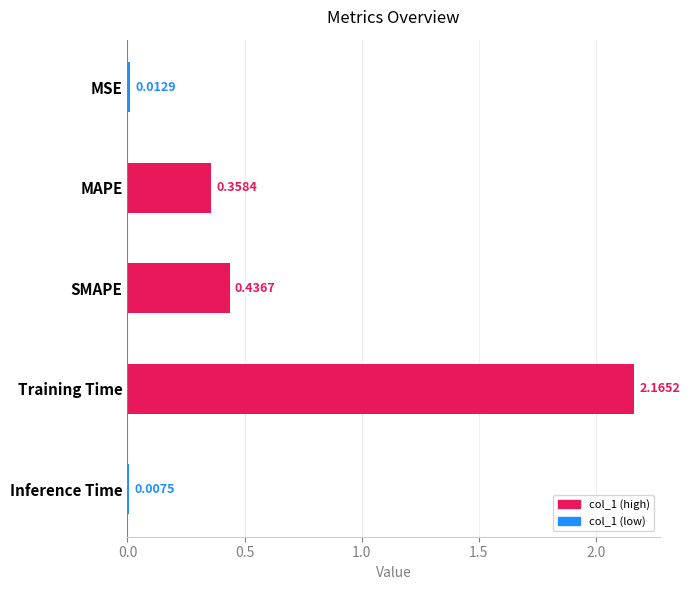

Which category has the lowest value across all series?

Inference Time